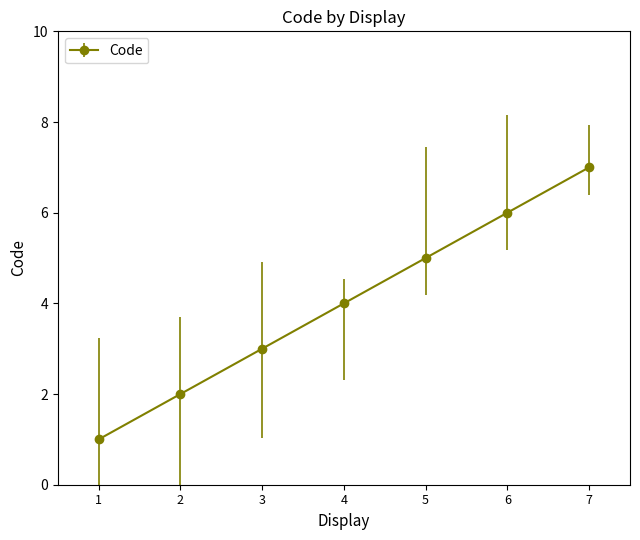

Which label corresponds to the largest value in the chart?

7